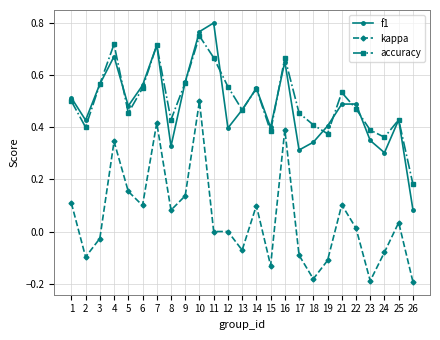

Is it true that kappa equals 0.3 at 11?

False